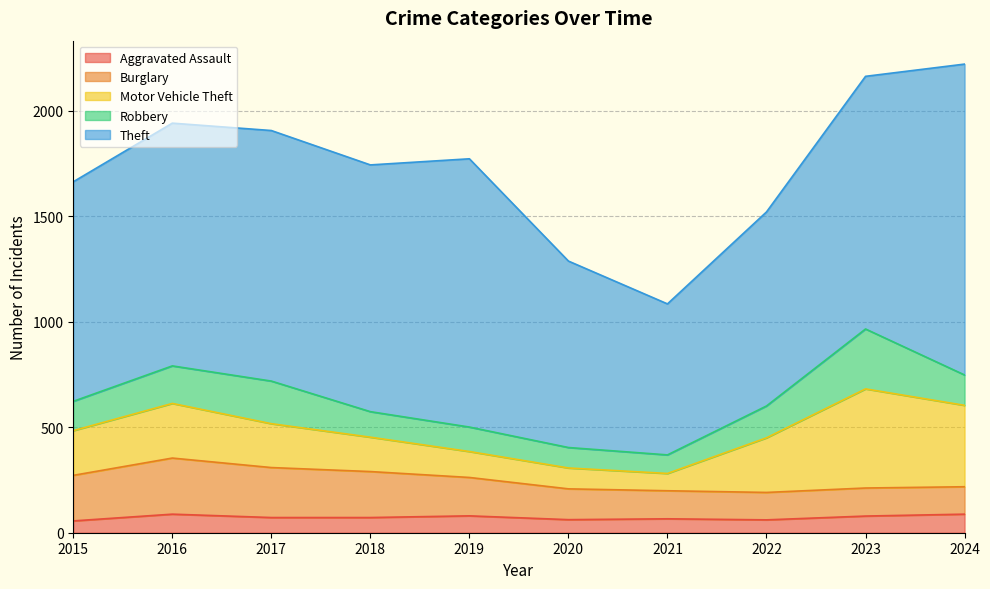

Does the chart display data point markers on the line(s)?

No